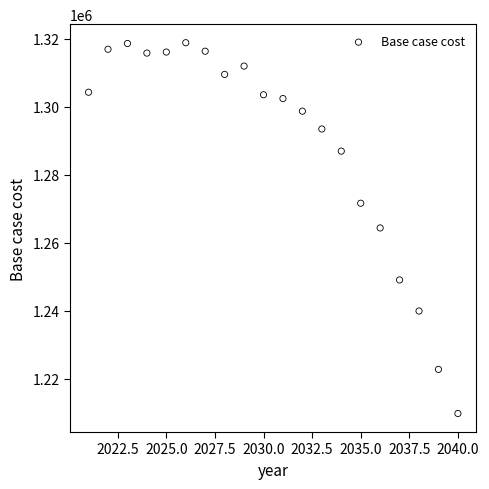

What is the range of Y values (max minus min)?

109061.1